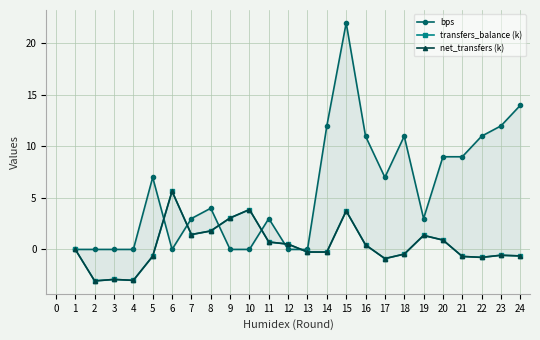

In transfers_balance (k), how many points are higher than both neighbors (excluding endpoints)?

6